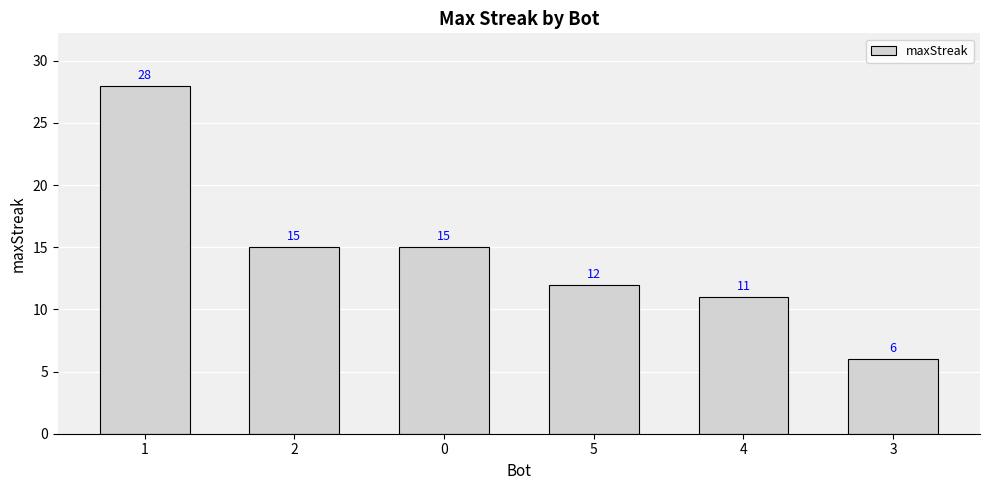

Which has a higher value, 1 or 0?

1